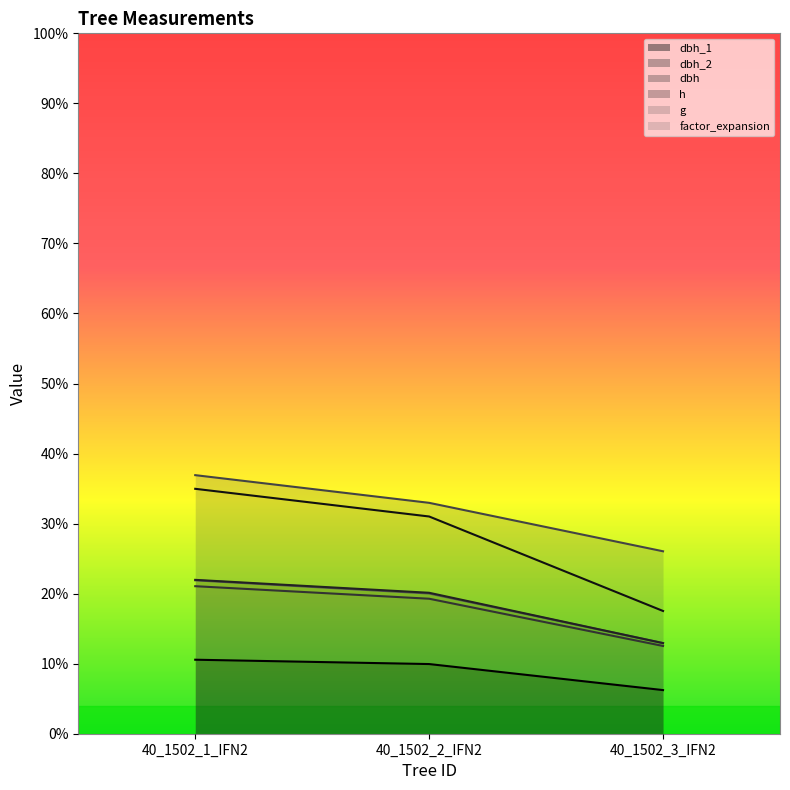

Where is g nearest to the value 0?

40_1502_3_IFN2